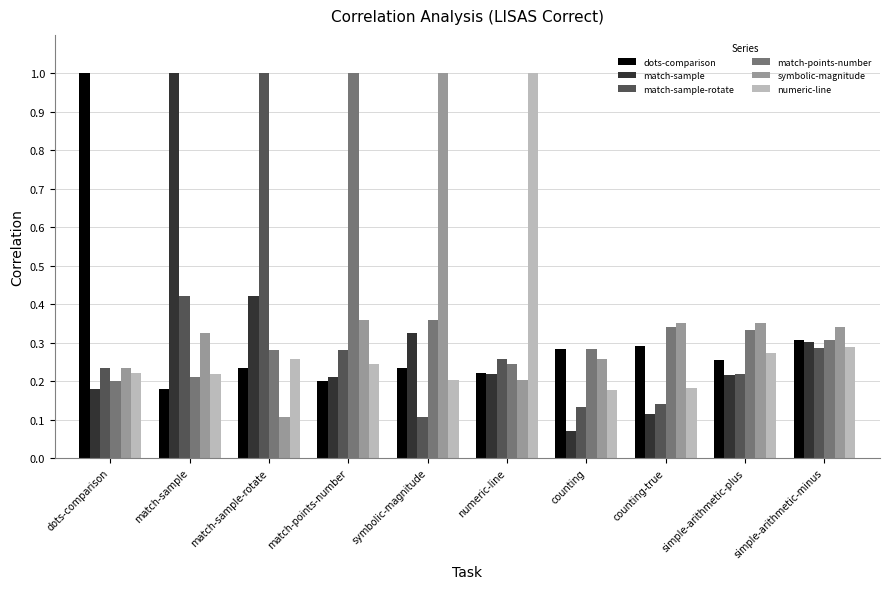

What is the label of the 6th bar from the left?

numeric-line